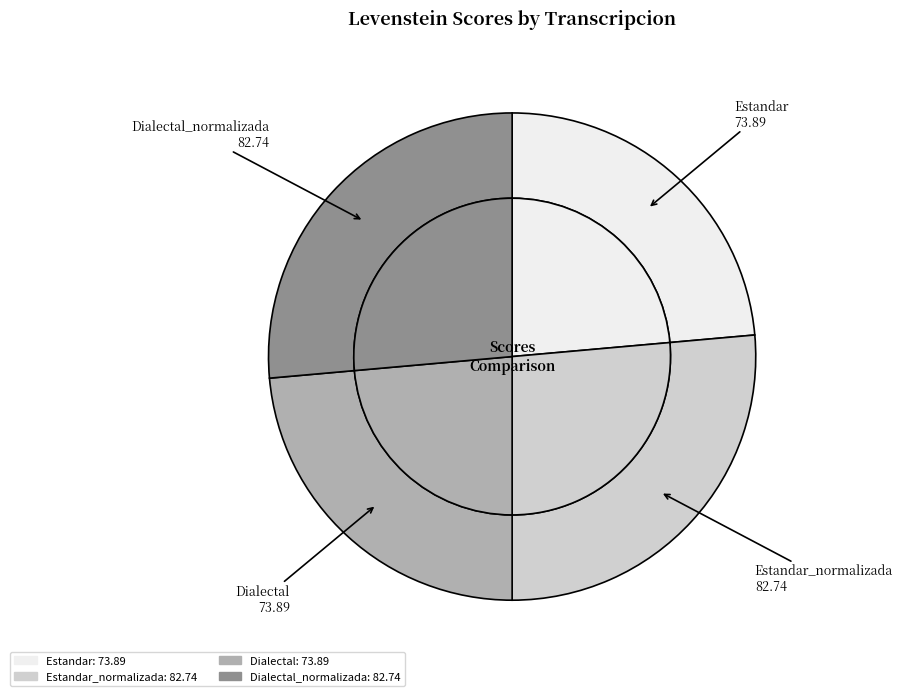

How many slices are in this pie chart?

4